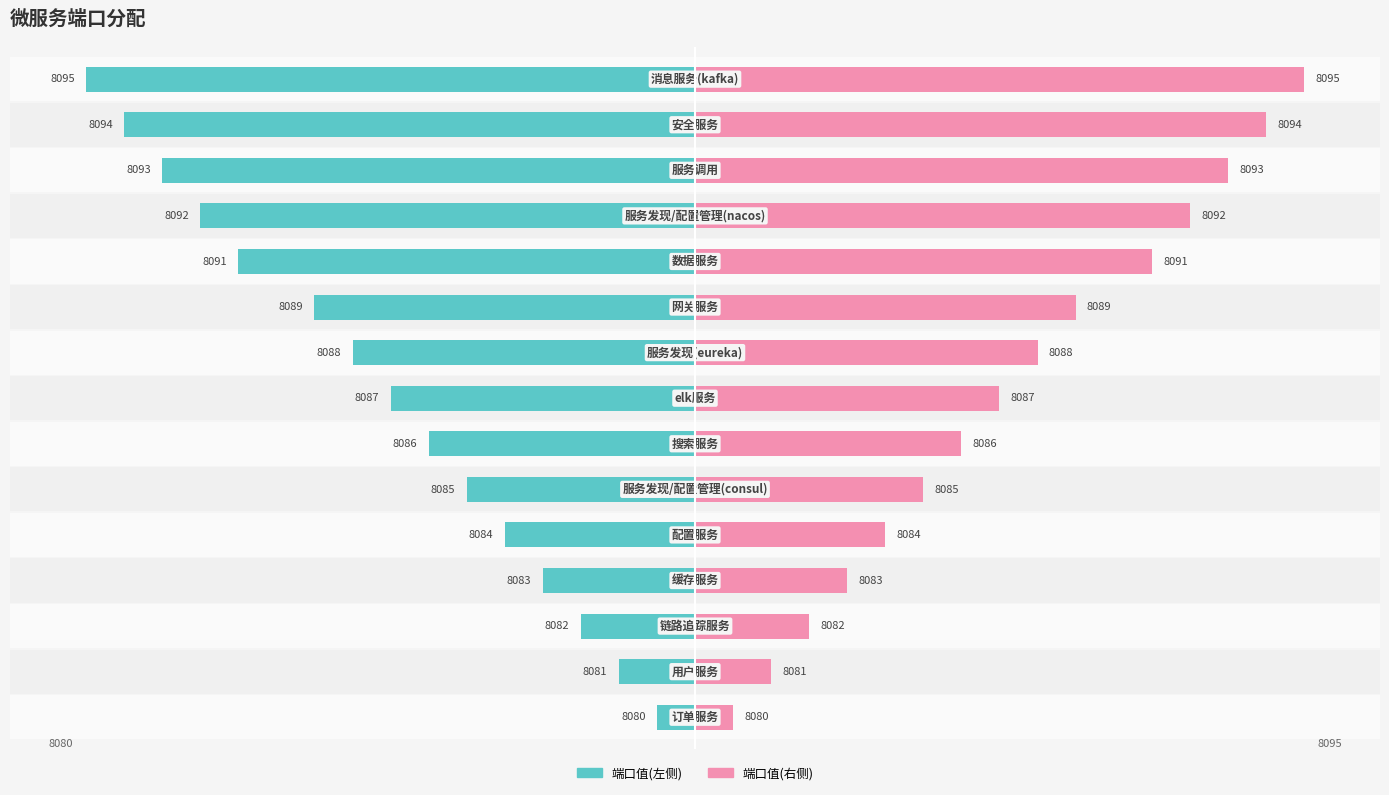

Is the value of 端口值(左) at 4 greater than the value of 端口值(右) at 11?

No